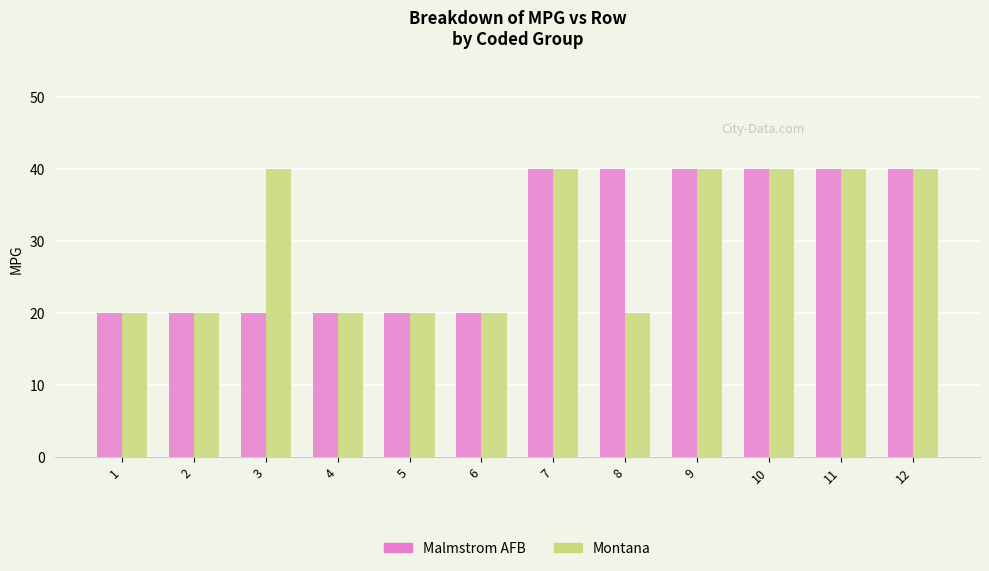

Are the bars grouped side by side (vs. stacked)?

Yes